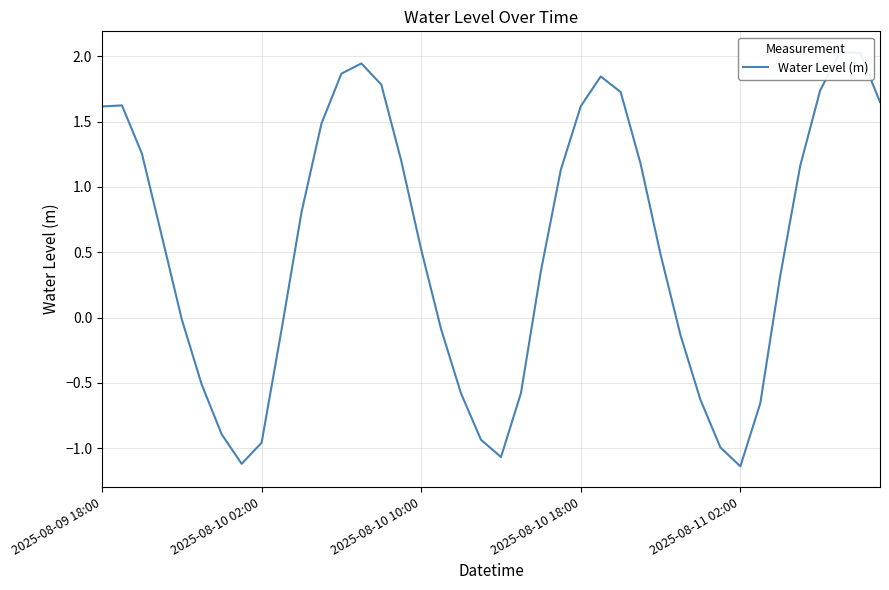

At which label does the data first exceed 0?

2025-08-09 18:00